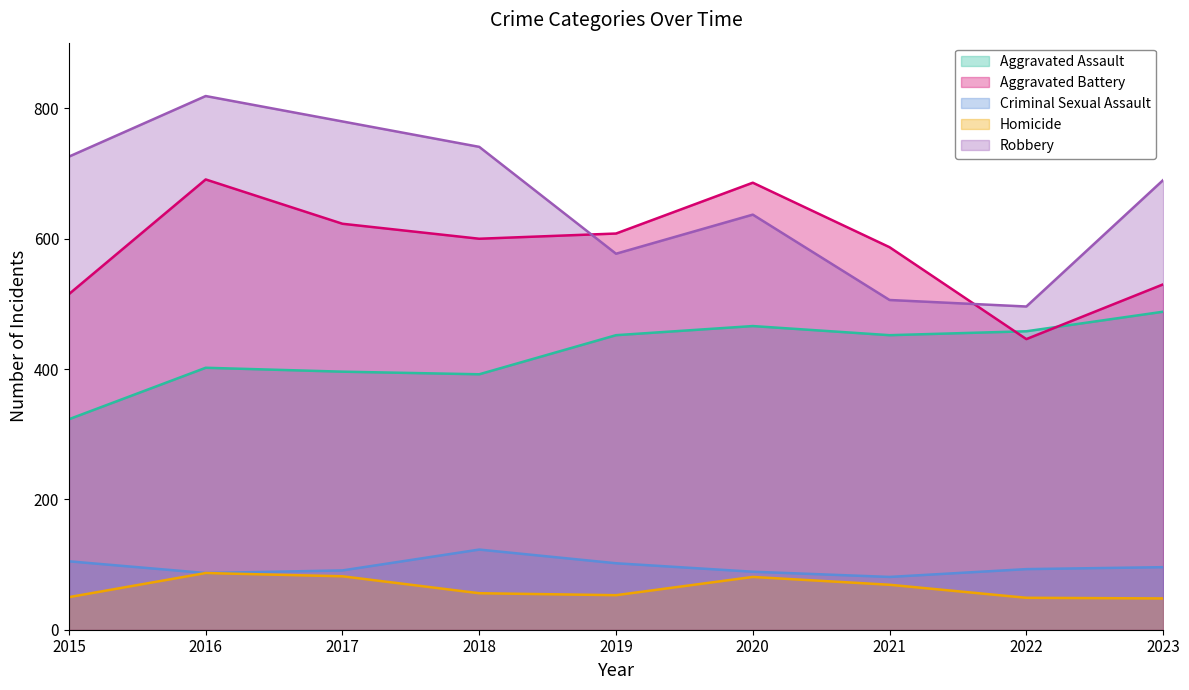

The value of Homicide at 2019 is 53. True or false?

True